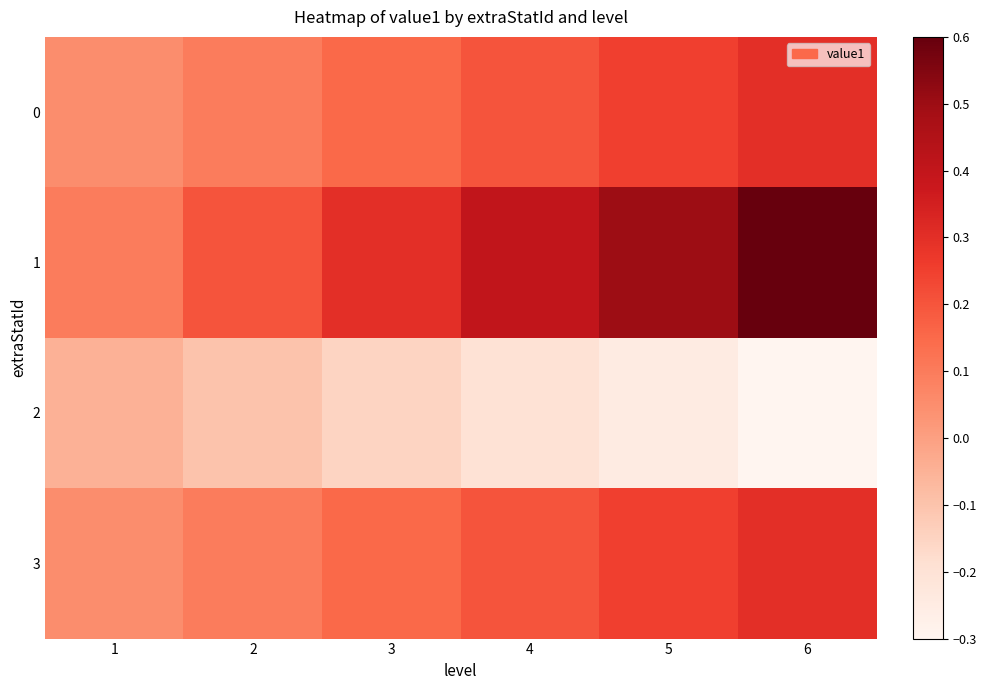

Which has a higher value, 1 or 4?

4